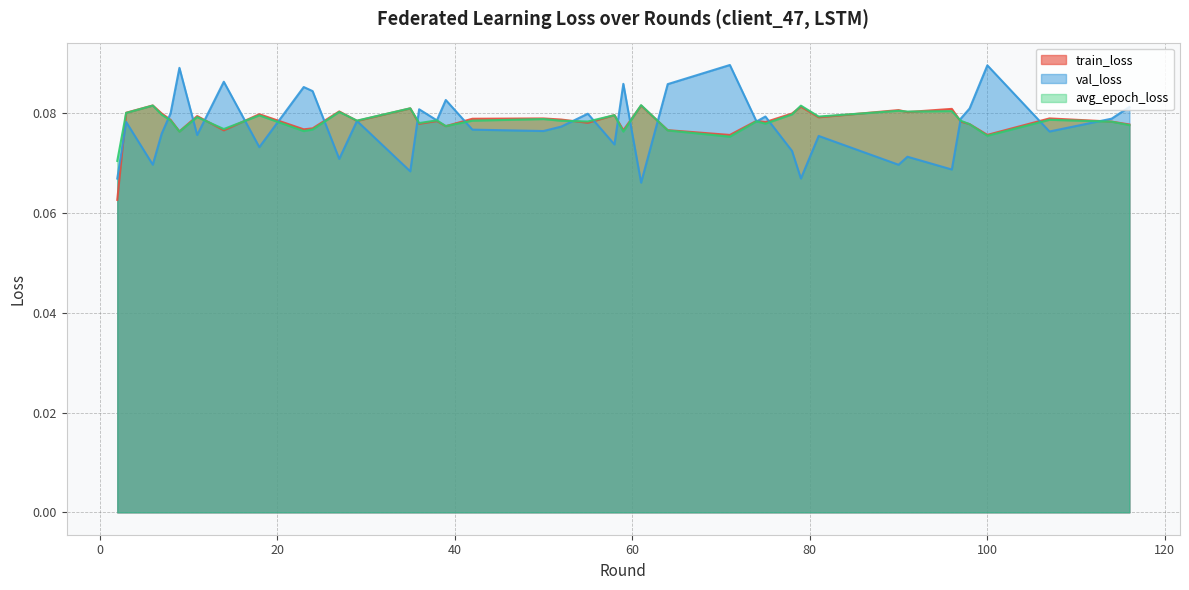

After their last crossing, which series has the higher values: avg_epoch_loss or val_loss?

val_loss